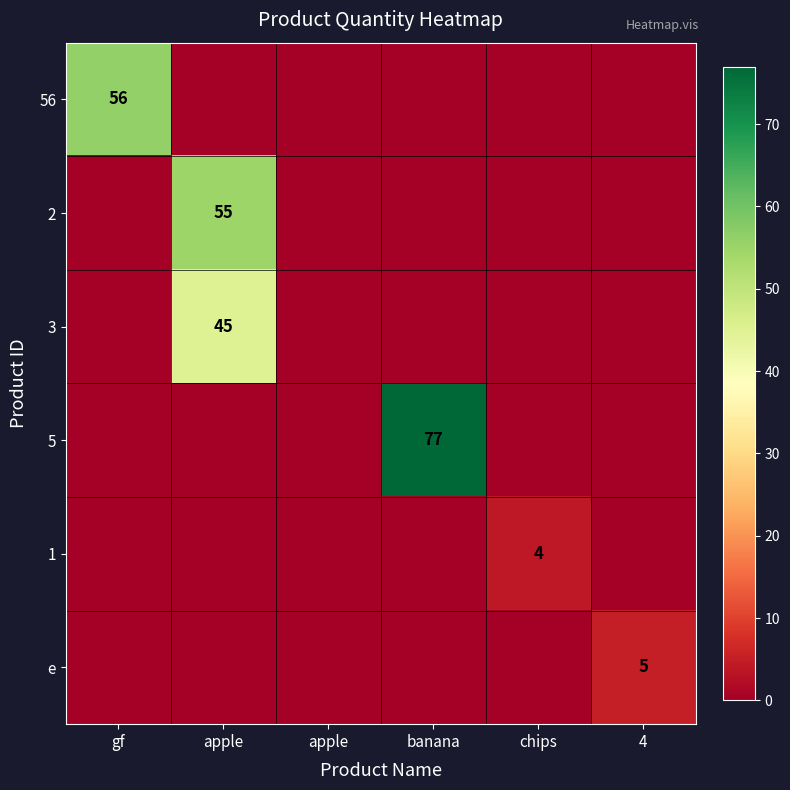

What is the greatest value displayed?

77